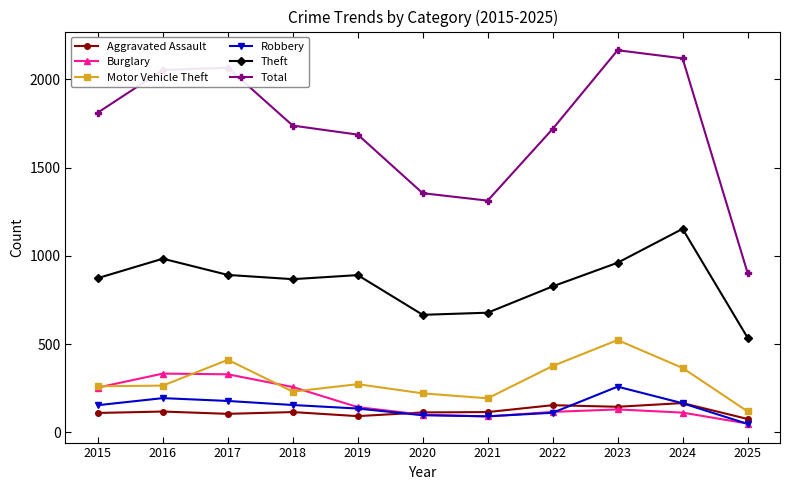

Which series has the widest spread of values?

Total